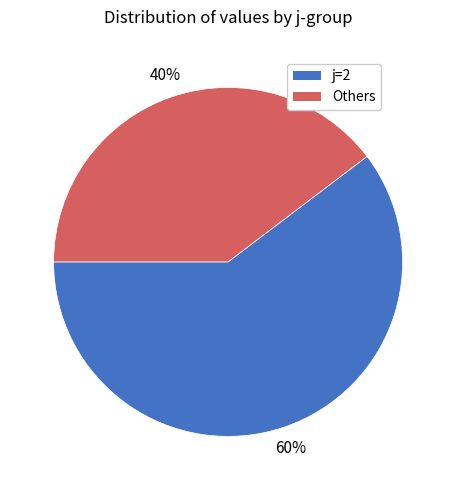

Does any single category account for the majority?

Yes